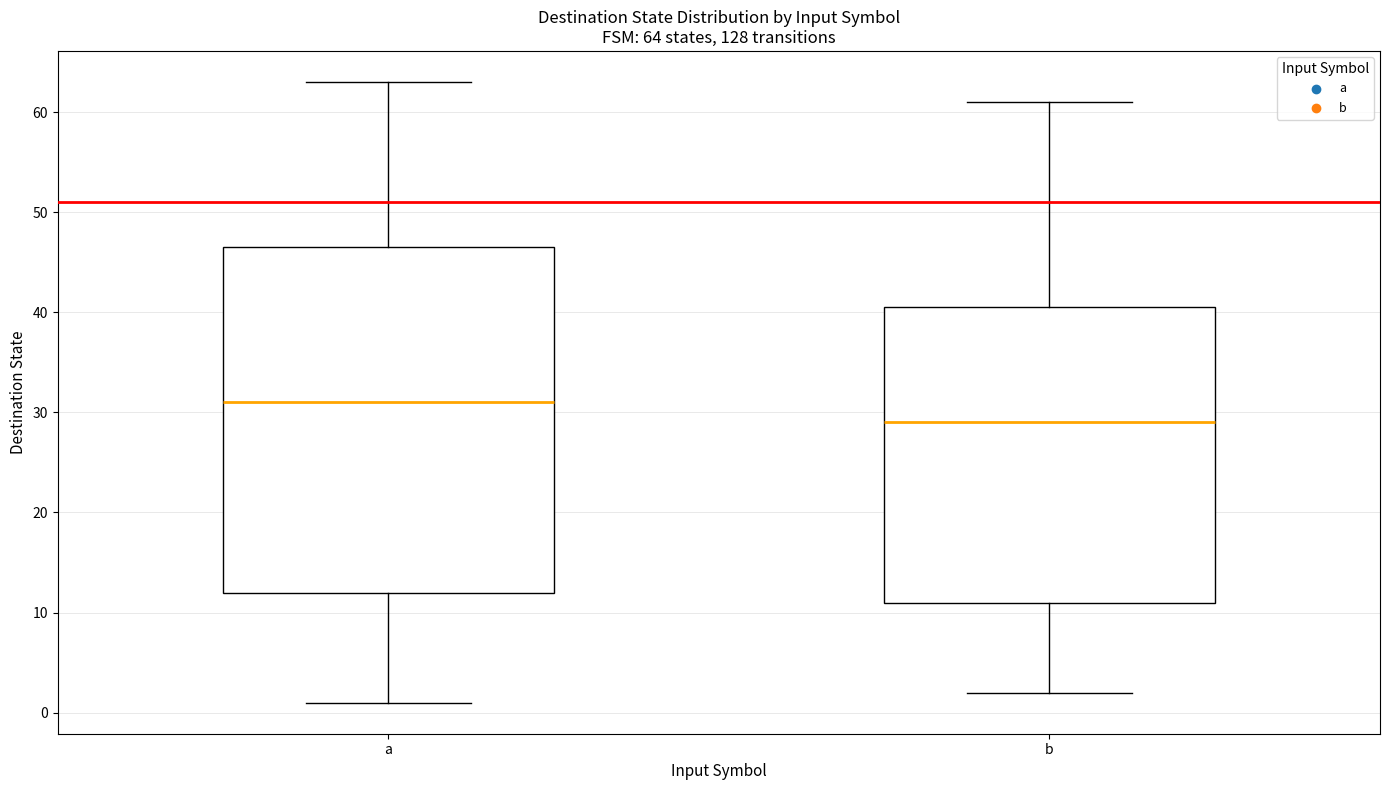

Which box has the lowest median line?

b